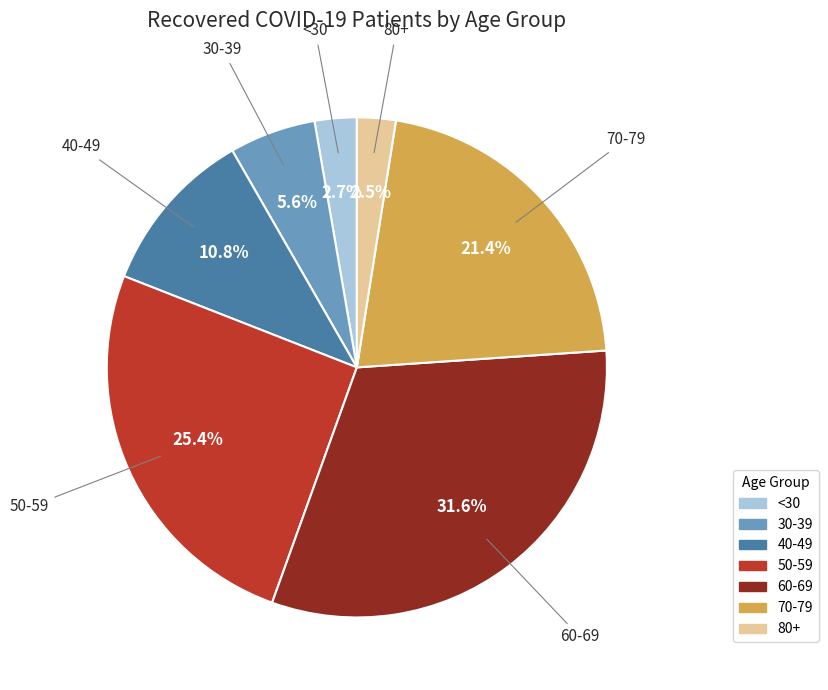

Count the number of slices in the pie.

7